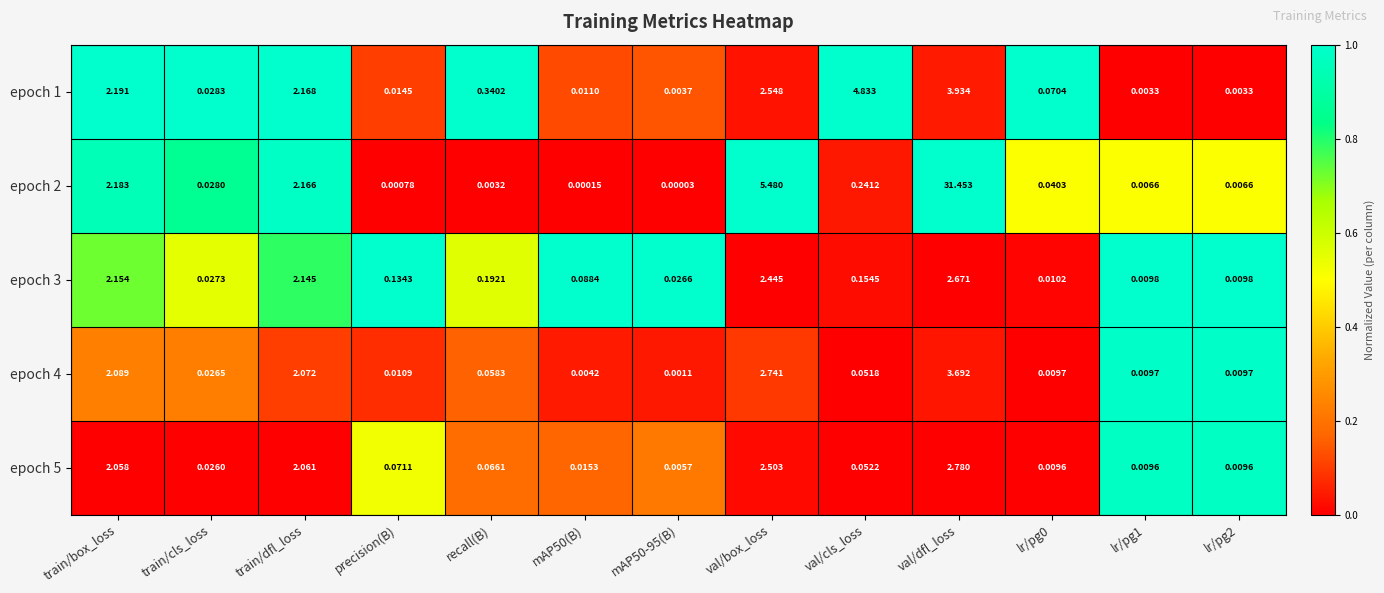

Is the value of epoch 2 at val/box_loss greater than the value of epoch 5 at train/dfl_loss?

Yes